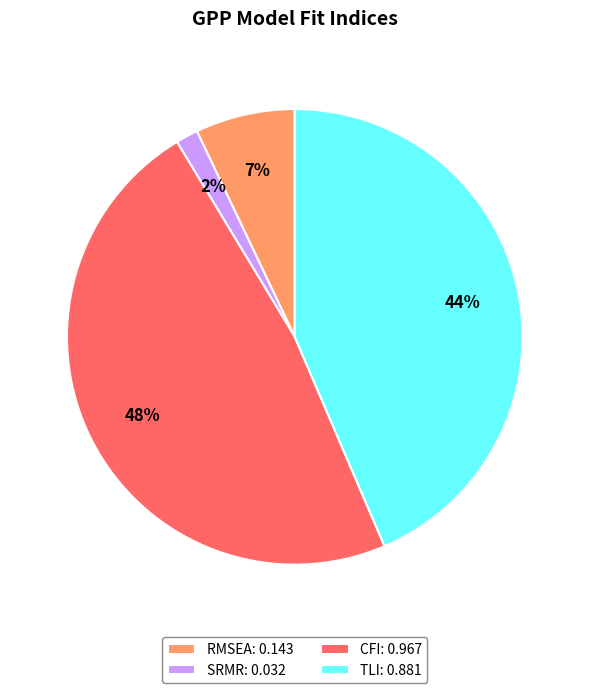

How many slices are in this pie chart?

4